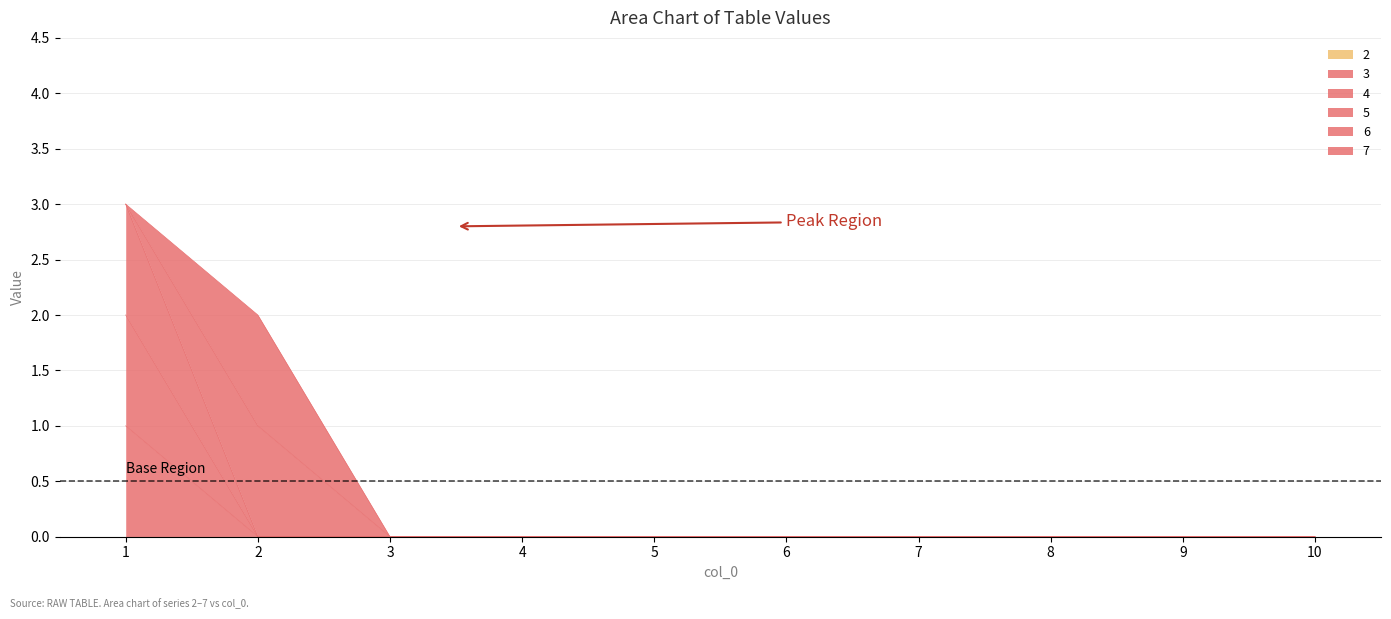

True or false: 3 has a value of 0 at 8.

True